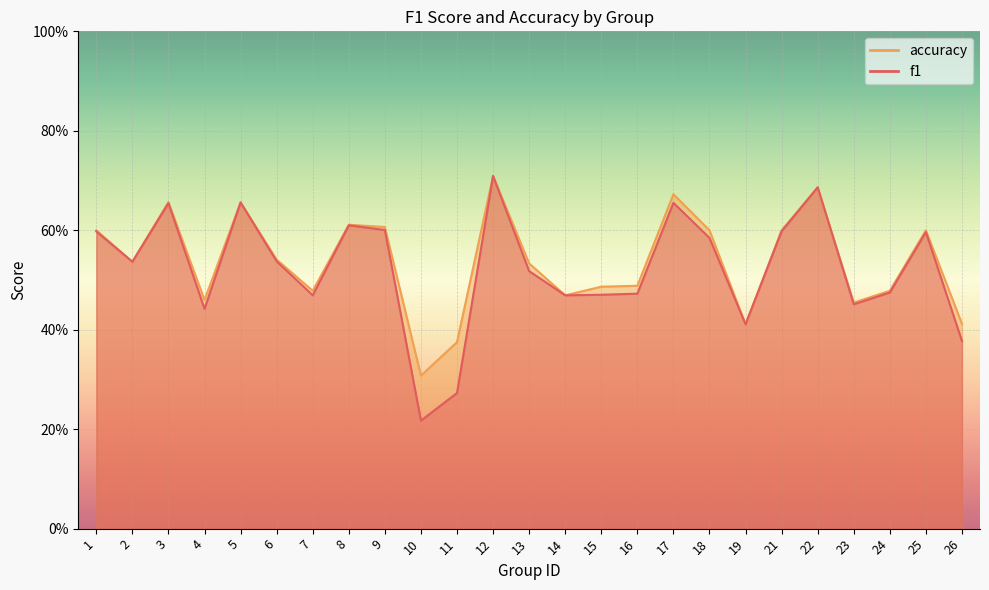

At how many categories does at least one series exceed 0?

25